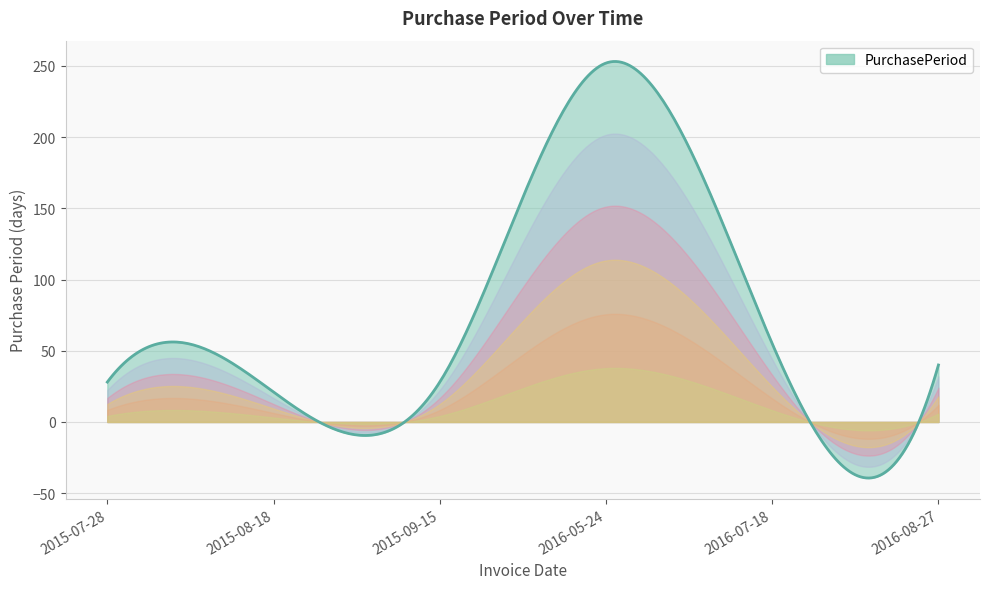

What is the difference between the maximum and minimum values?

292.5